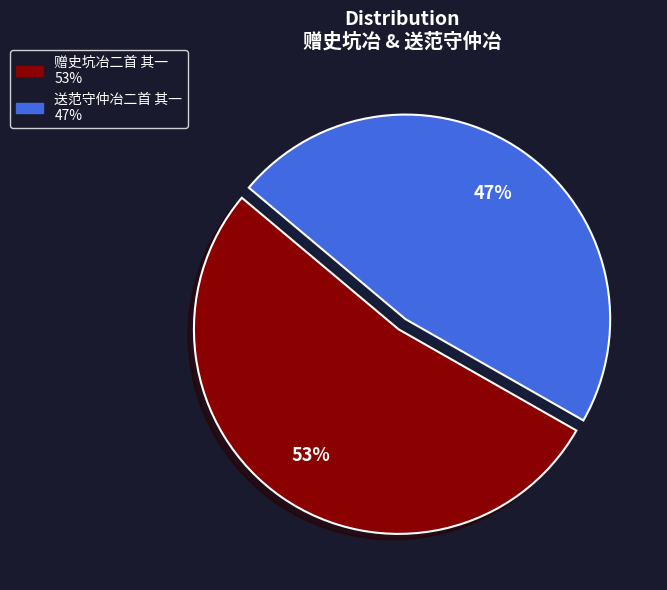

Which slice represents more than half of the pie?

赠史坑冶二首 其一